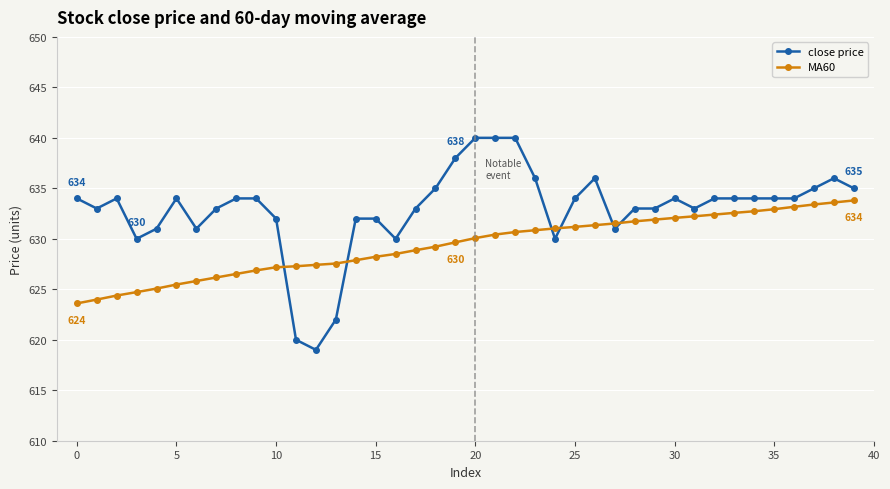

Which series has the widest spread of values?

close price